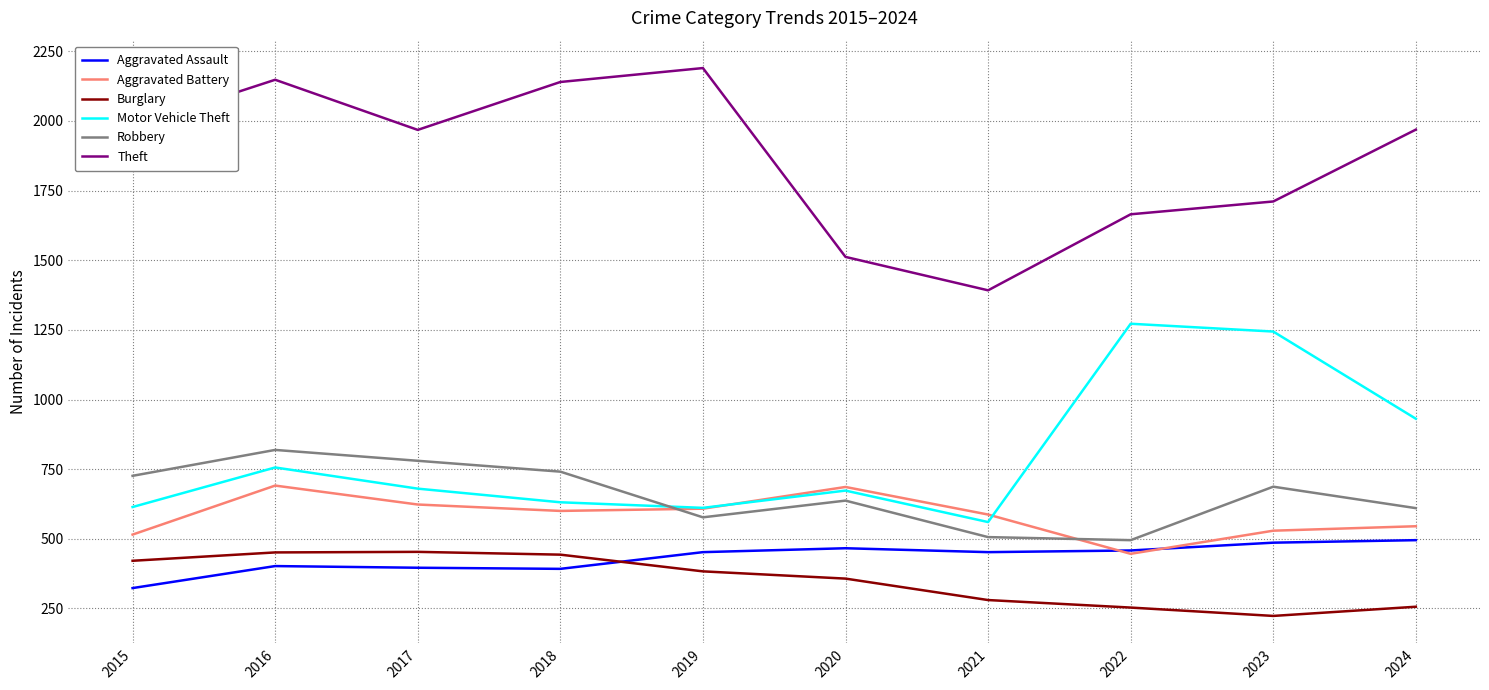

At 2016, list the series in order from largest to smallest.

Theft, Robbery, Motor Vehicle Theft, Aggravated Battery, Burglary, Aggravated Assault